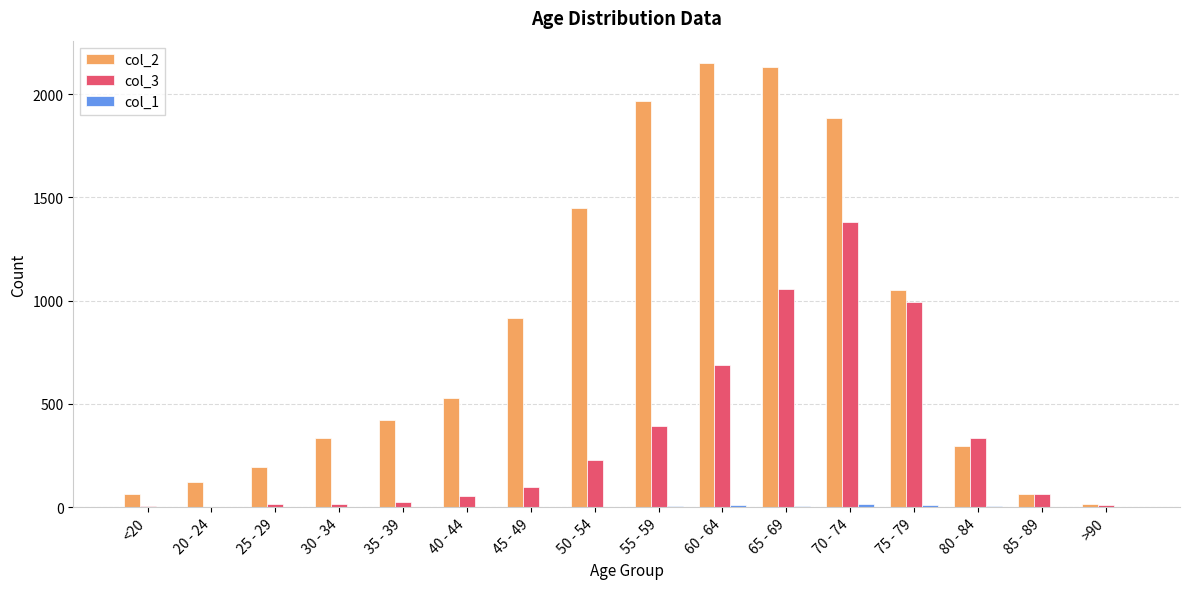

Is it true that col_3 equals 720 at 65 - 69?

False